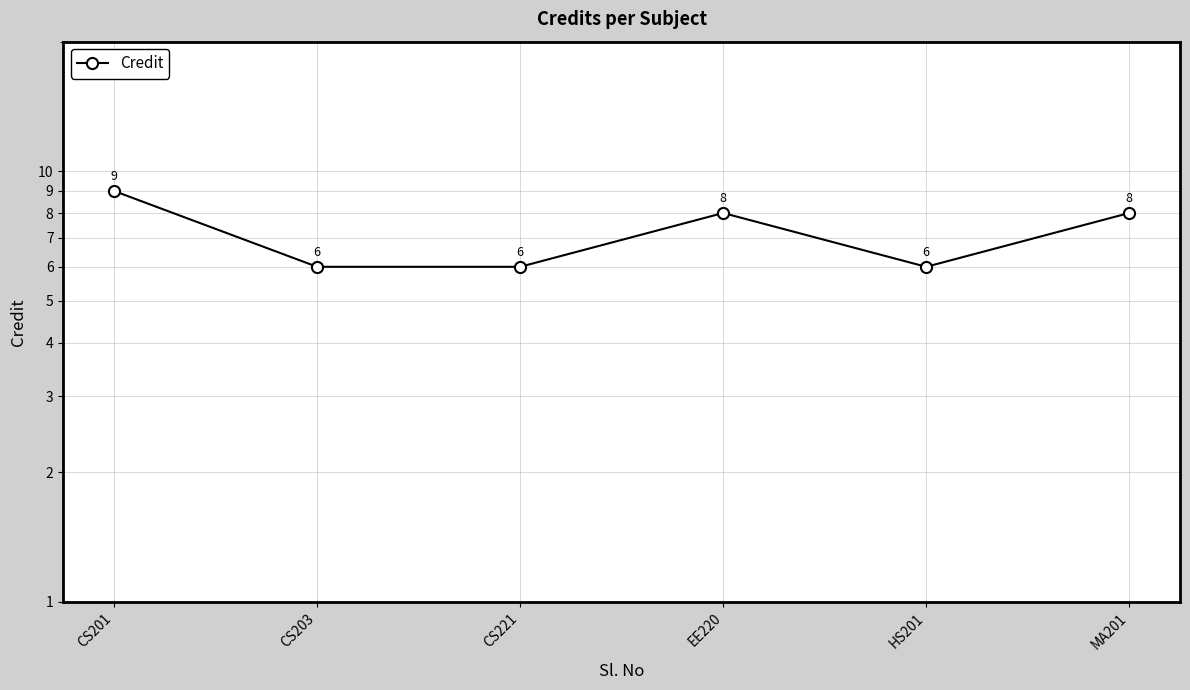

How many lines are shown in the chart?

1